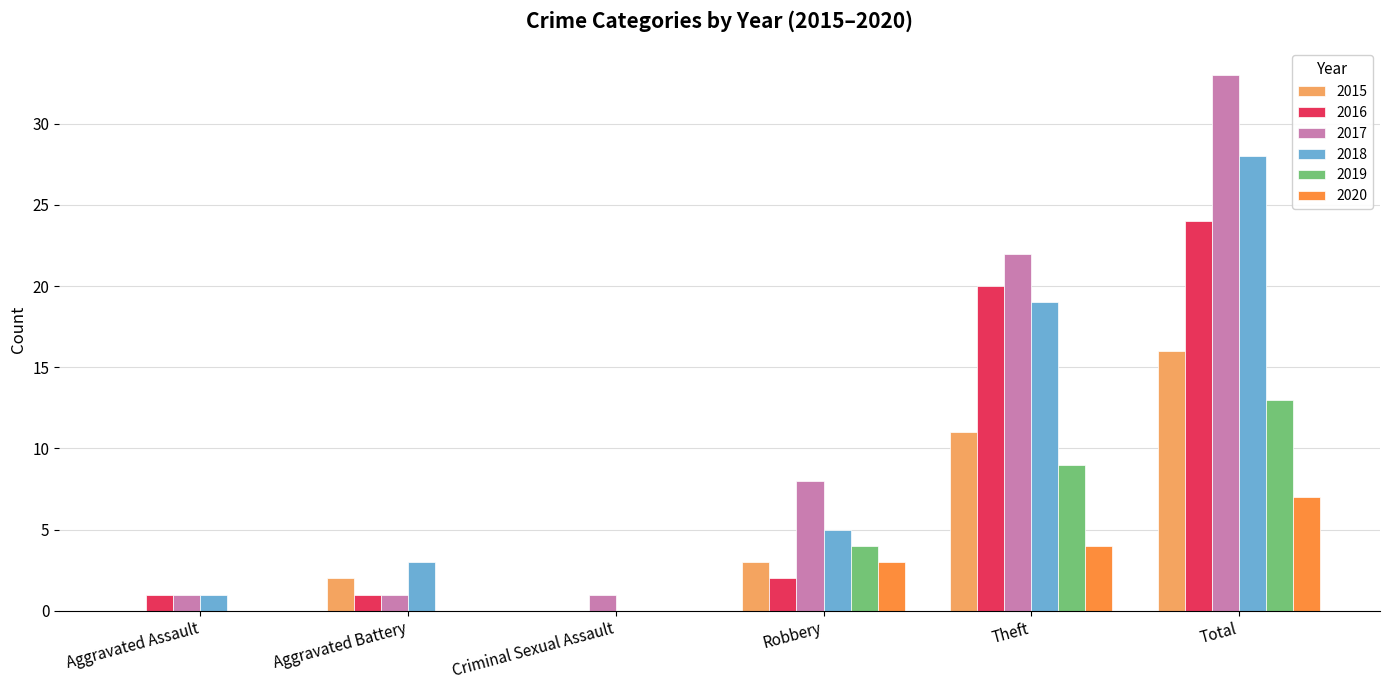

Reading right to left, extract all data points from this chart.

2015: 16	11	3	0	2	0
2016: 24	20	2	0	1	1
2017: 33	22	8	1	1	1
2018: 28	19	5	0	3	1
2019: 13	9	4	0	0	0
2020: 7	4	3	0	0	0